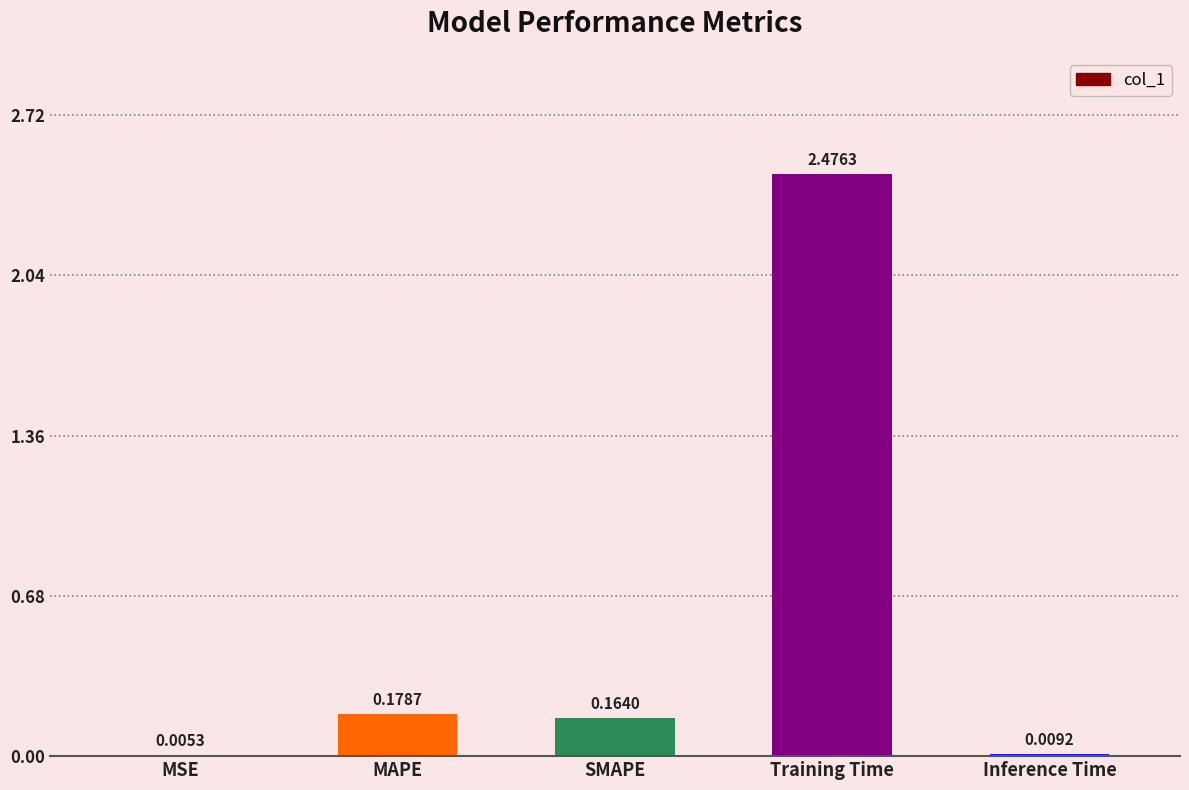

At which category does the chart reach its peak across all series?

Training Time